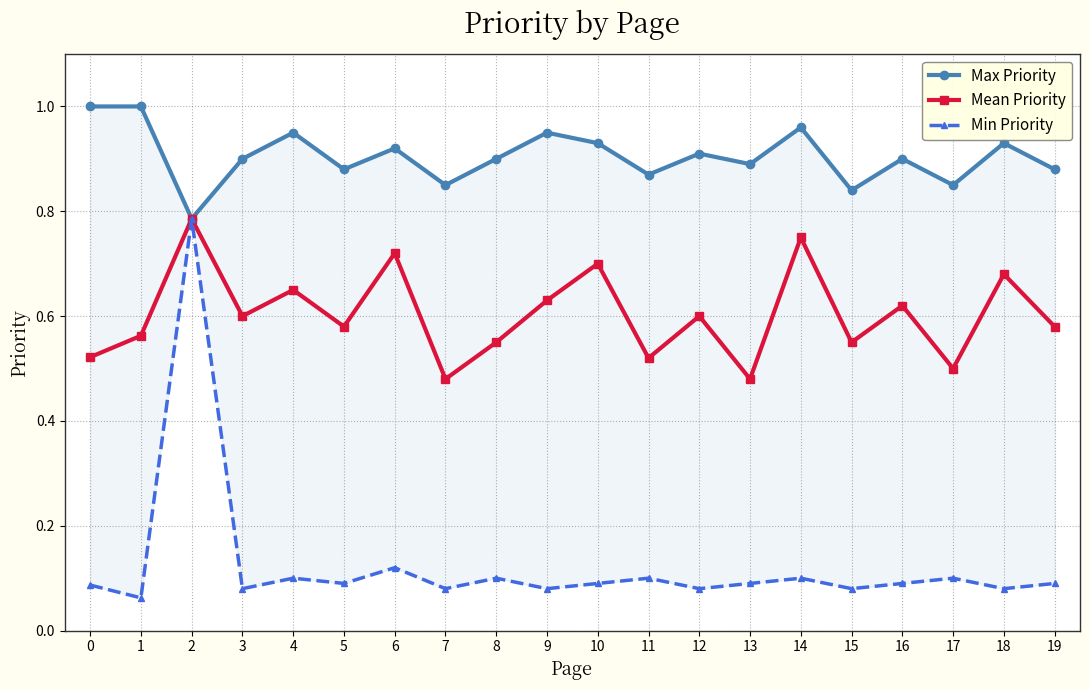

What is the difference between the maximum and minimum values in the Mean Priority series?

0.3